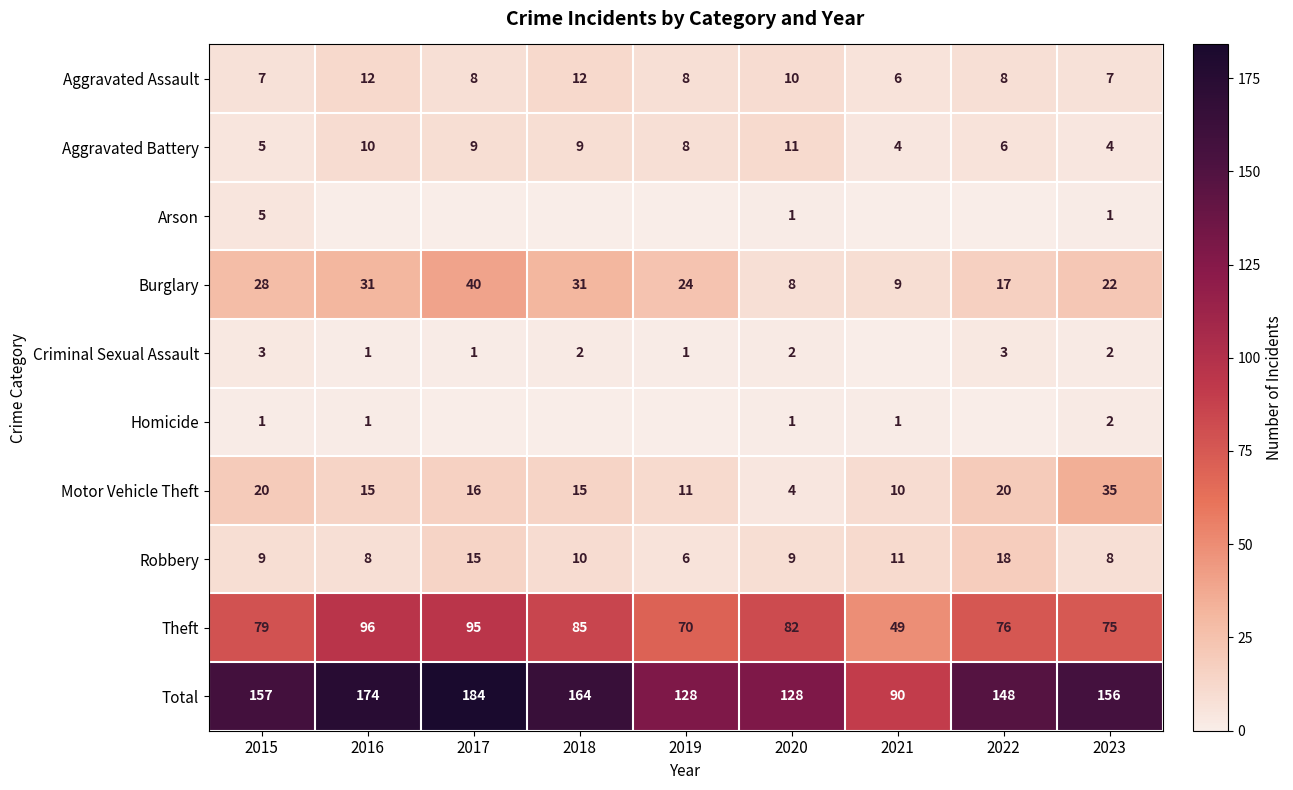

Count the number of categories in the chart.

9